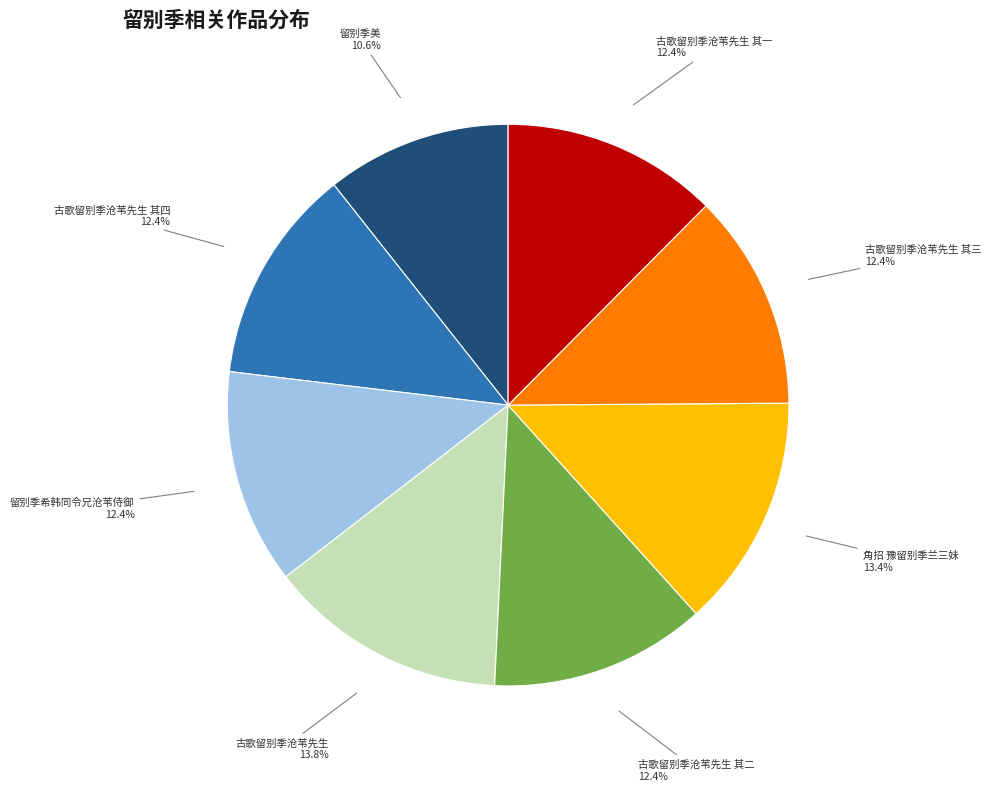

To the nearest percent, what portion does 古歌留别季沧苇先生 represent?

14%